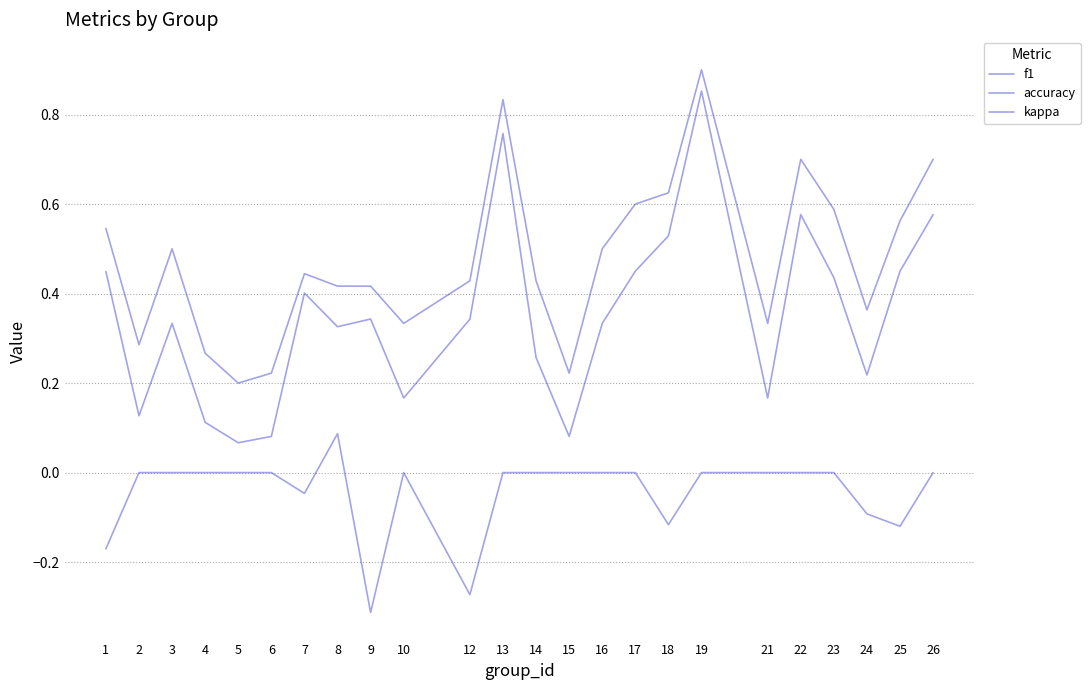

How many kappa values are between 0 and 1?

17